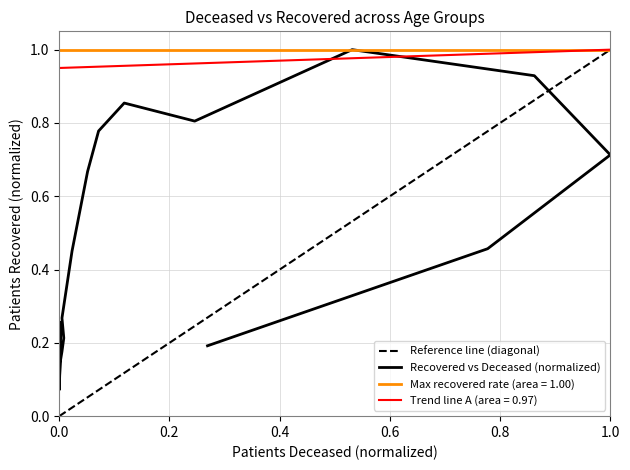

Where is the first local minimum?

20 - 24